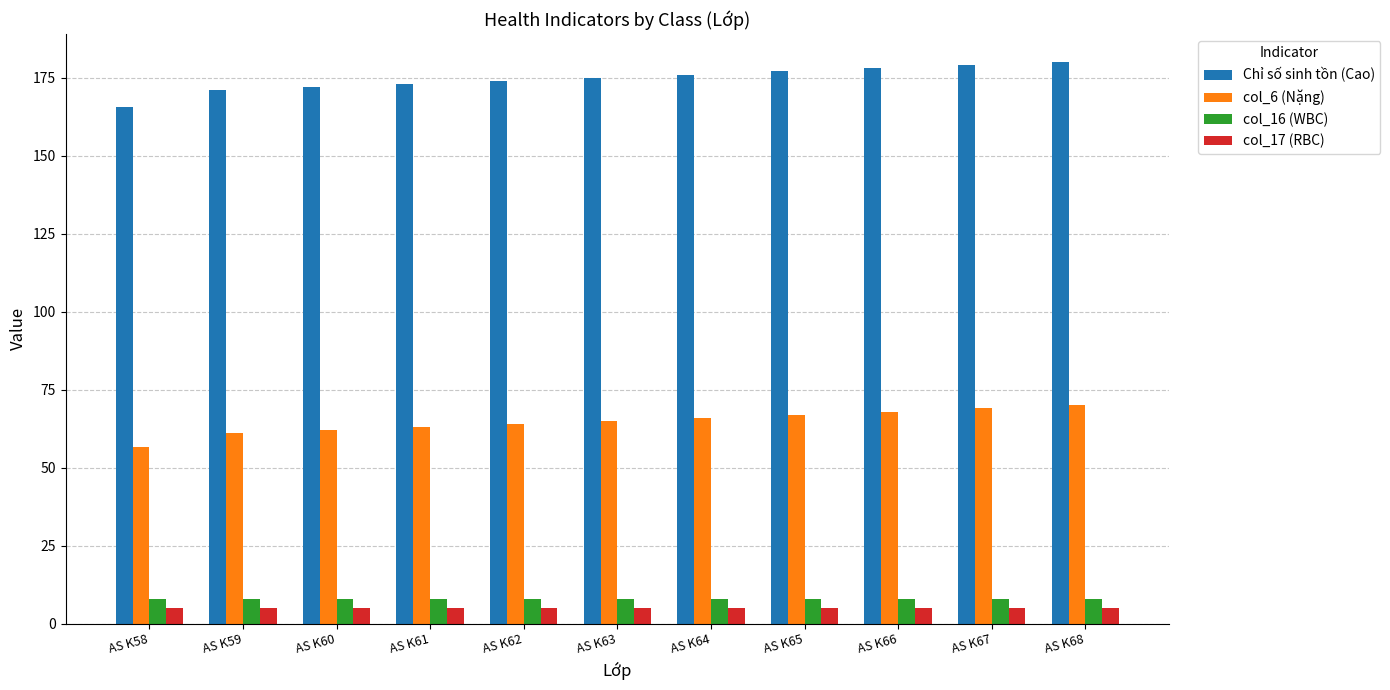

Does the chart contain stacked bars?

No